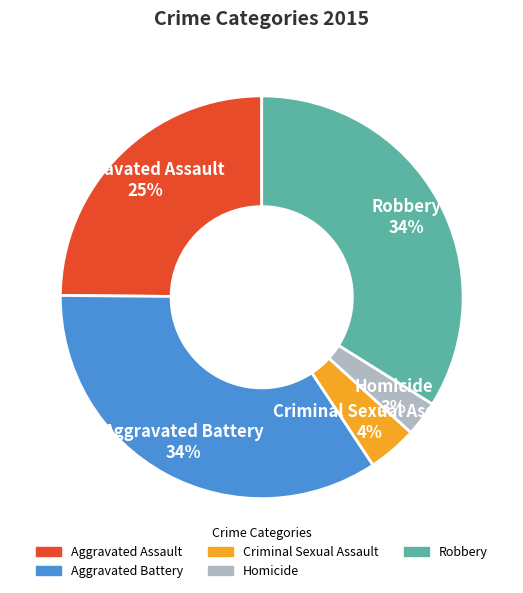

Count the number of slices in the pie.

5